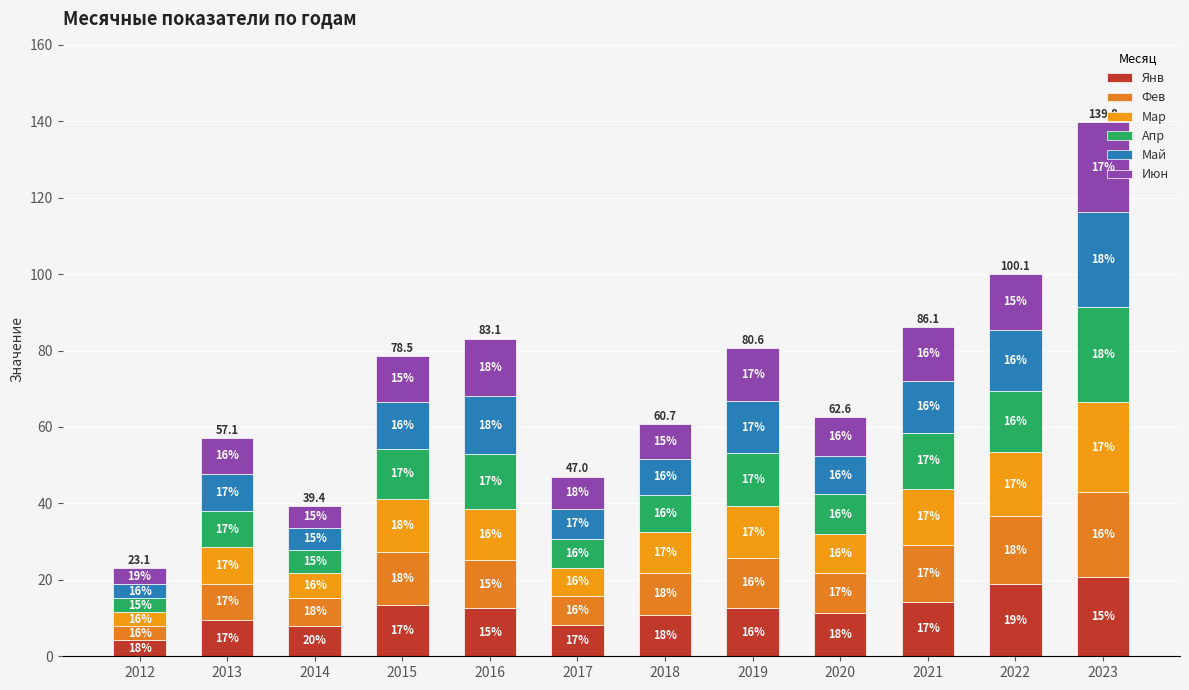

What are all the series names shown in the legend?

Янв, Фев, Мар, Апр, Май, Июн